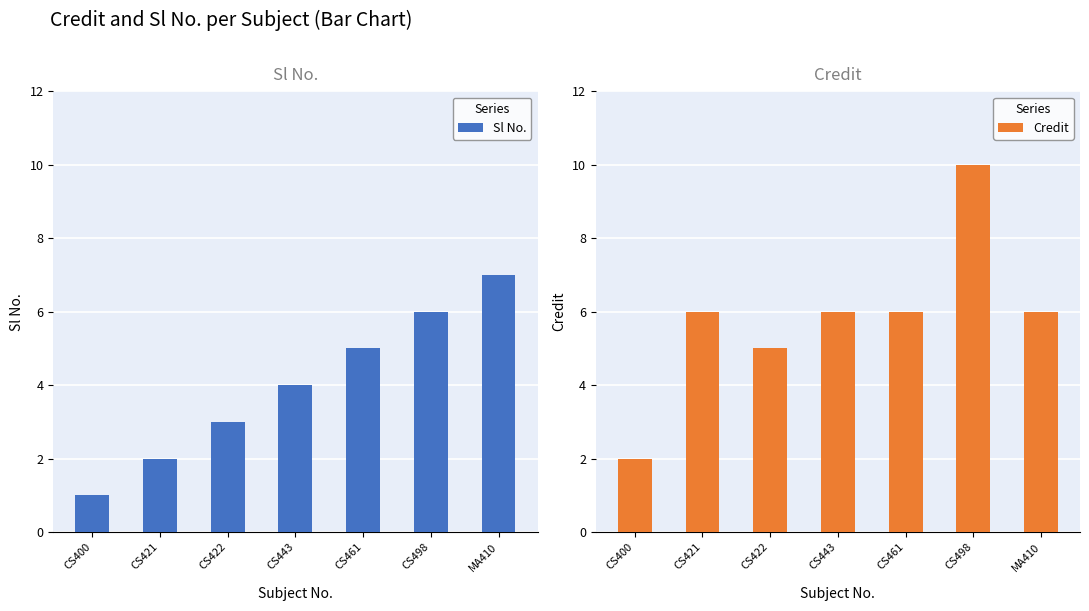

The value of Credit at CS498 is 10. True or false?

True